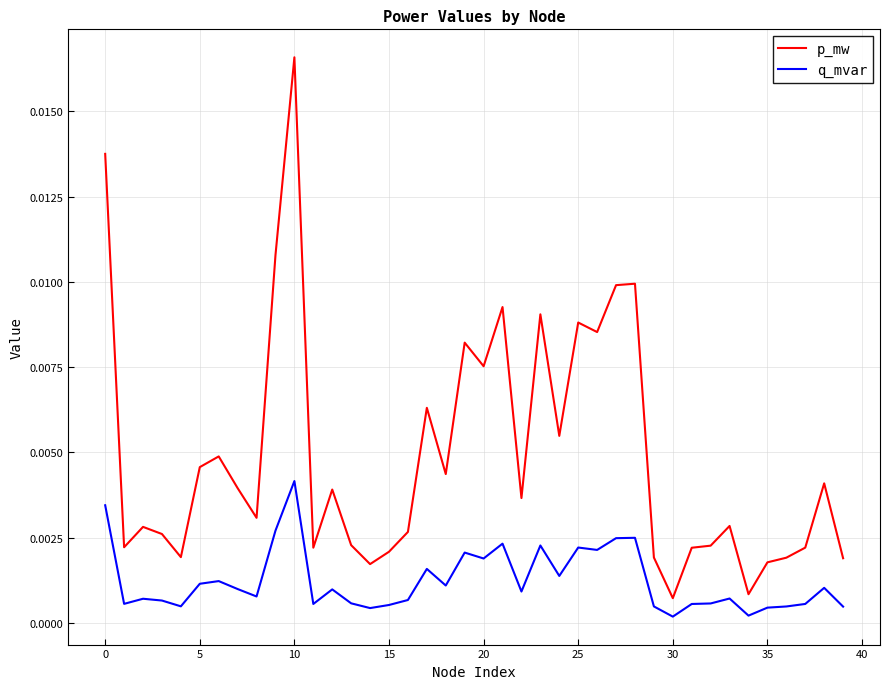

Which series has the largest total across all categories?

p_mw